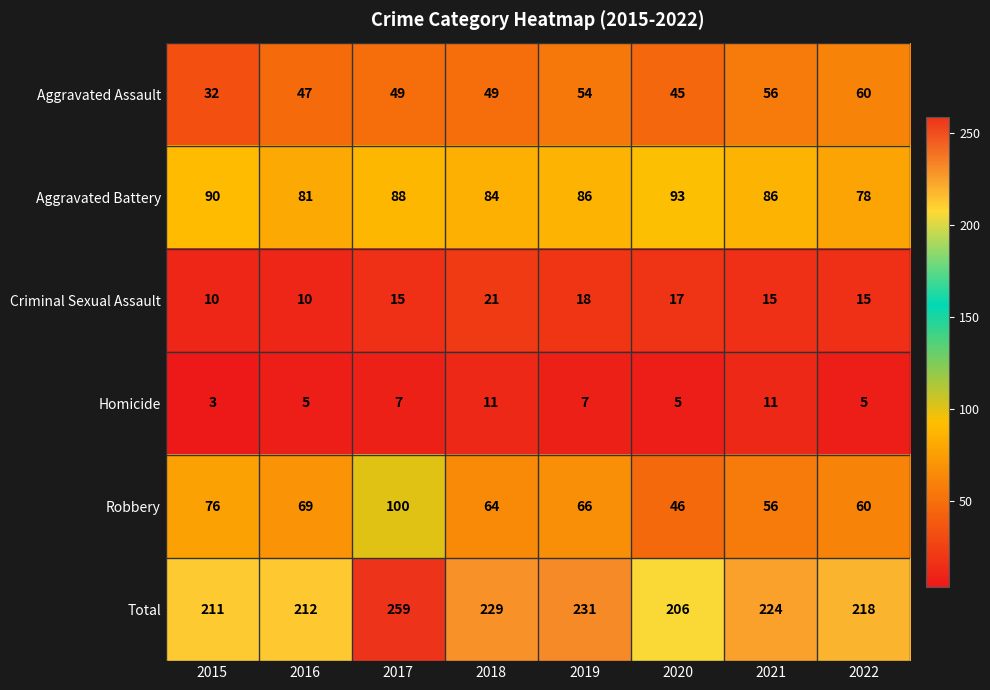

Which label corresponds to the smallest value in the chart?

2015